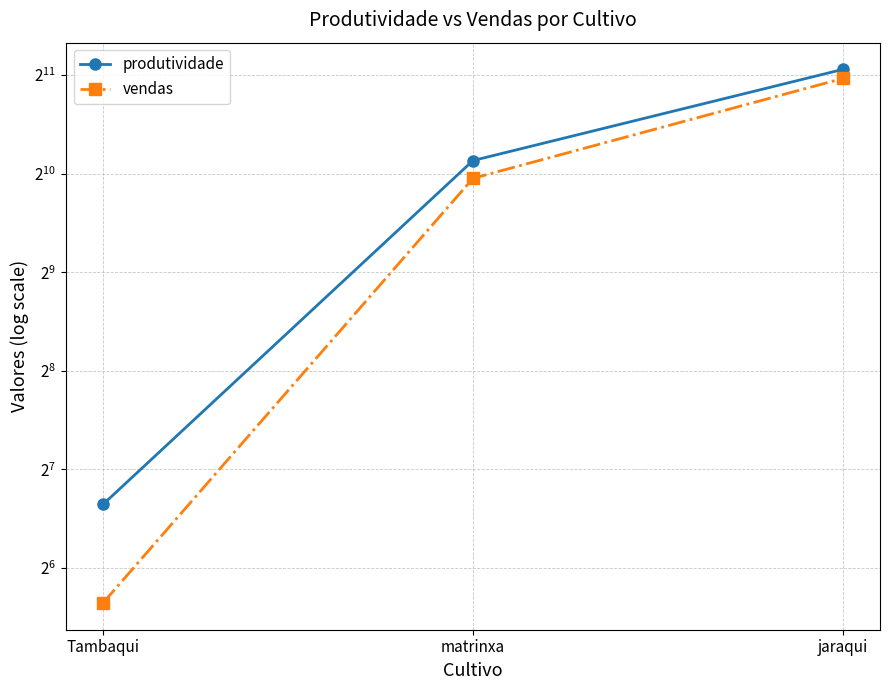

Rank the categories by vendas value from lowest to highest.

Tambaqui, matrinxa, jaraqui